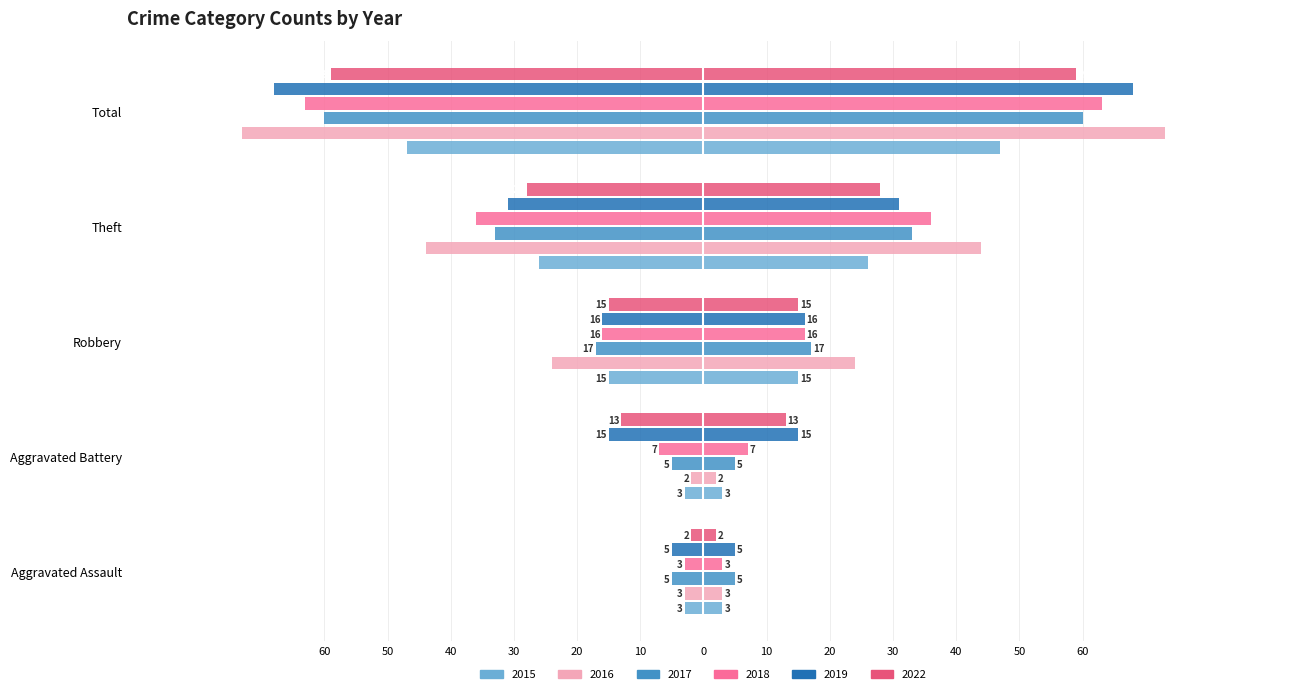

What position from the right is Aggravated Battery?

4